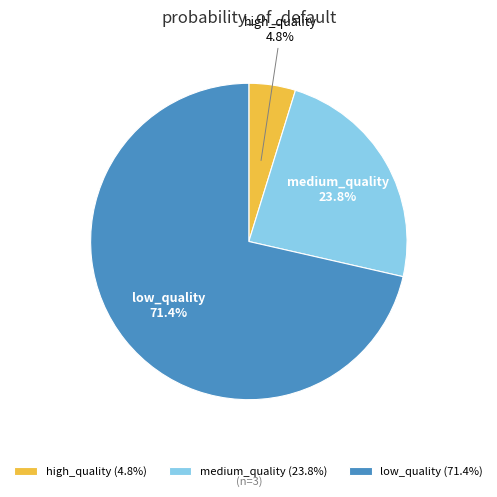

How many segments does this pie chart have?

3